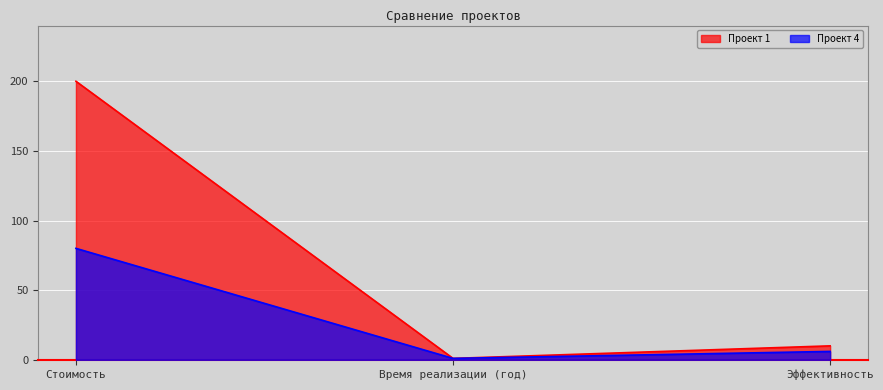

What is the greatest value displayed?

200